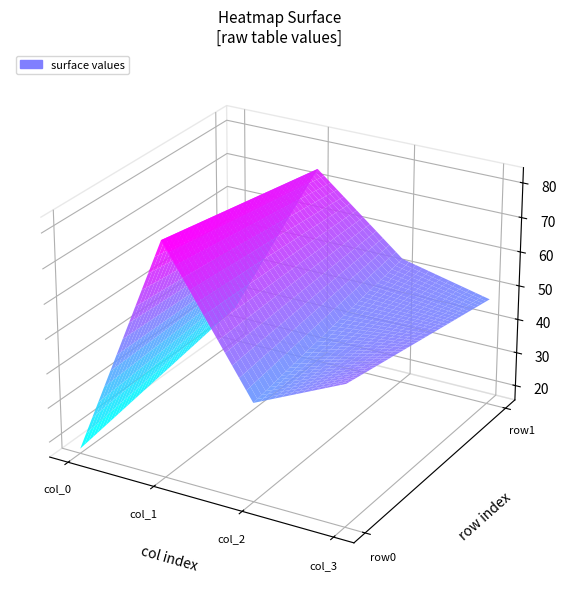

What is the difference between the maximum and minimum values in the row0 series?

66